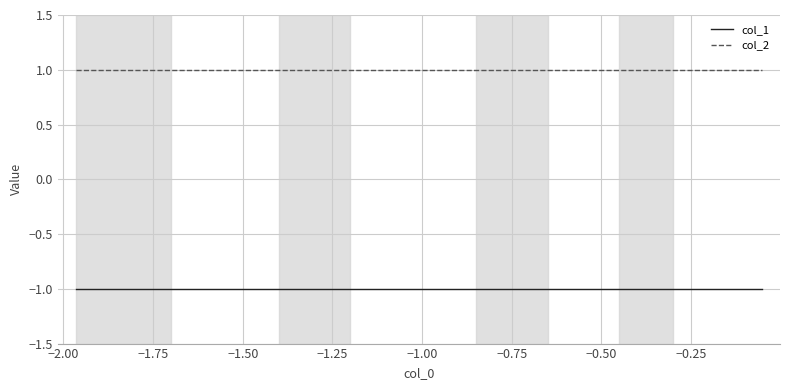

List the series in order of their overall mean, highest first.

col_2, col_1